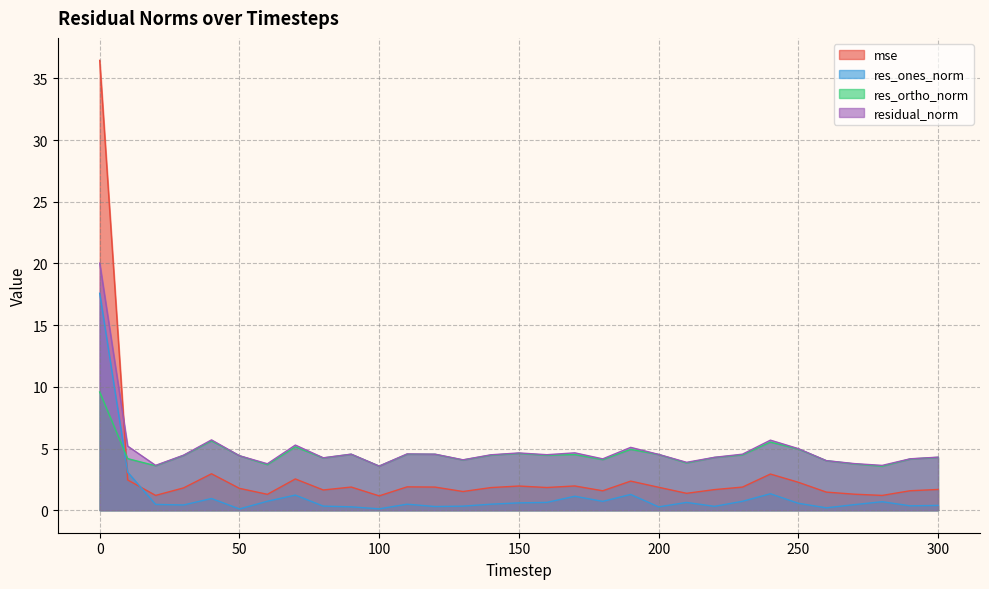

Which category has the lowest value in the mse series?

100